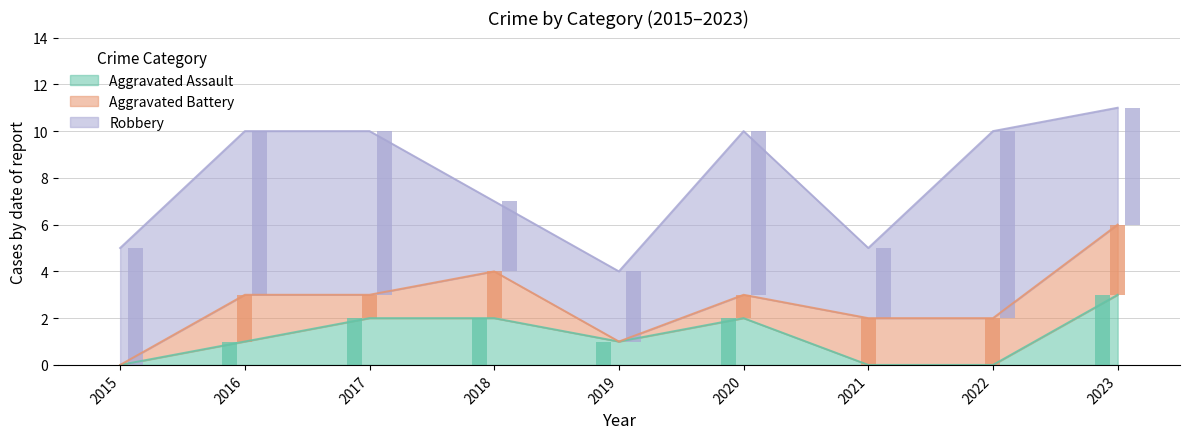

What is the sum of all Robbery values?

48